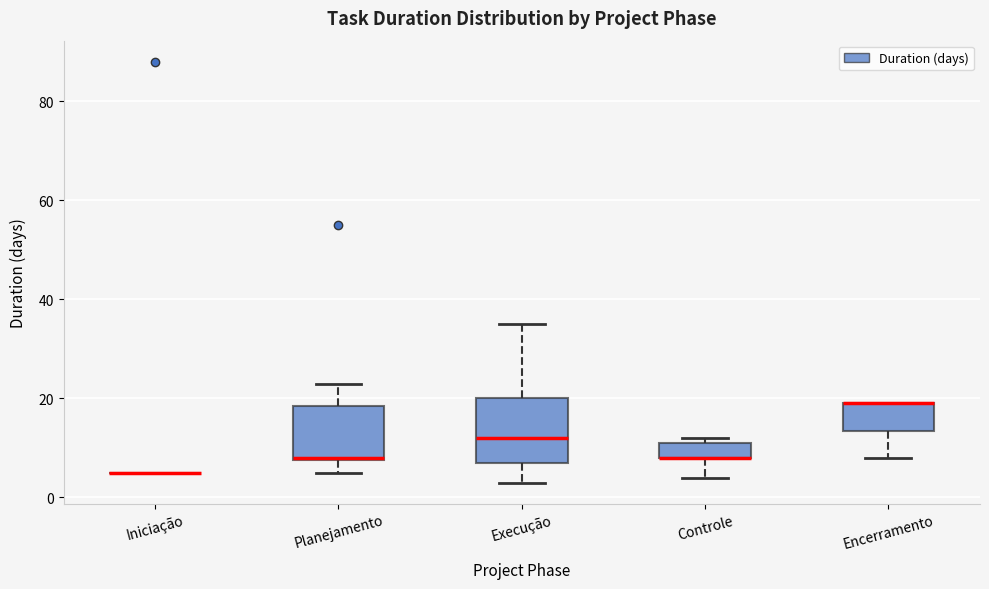

Reading left to right, read every box against the y-axis: the position of its median line, the range the box covers, and the ends of its whiskers. The values are not printed on the chart, so give them approximately, as read against the axis.

Iniciação: box collapsed to a line at 6, whiskers 6 to 6
Planejamento: median 8, box 8 to 18, whiskers 6 to 24
Execução: median 12, box 8 to 20, whiskers 4 to 36
Controle: median 8 (drawn on the box's lower edge), box 8 to 12, whiskers 4 to 12 (just above the box's upper edge)
Encerramento: median 20 (drawn on the box's upper edge), box 14 to 20, whiskers 8 to 20